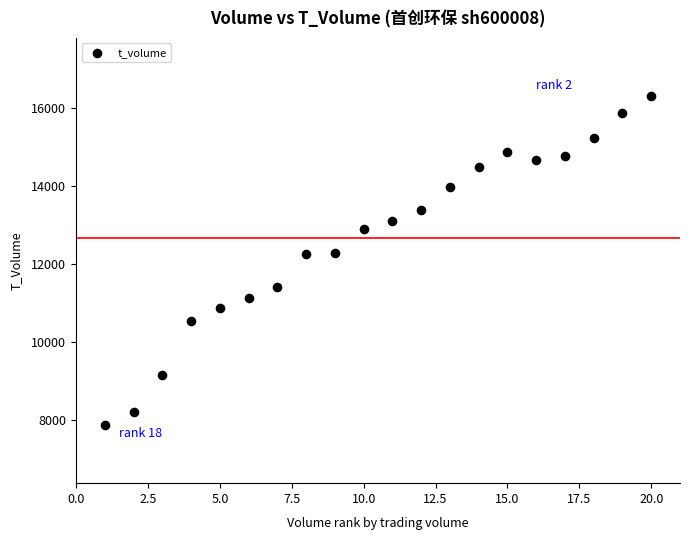

What is the range of Y values (max minus min)?

8410